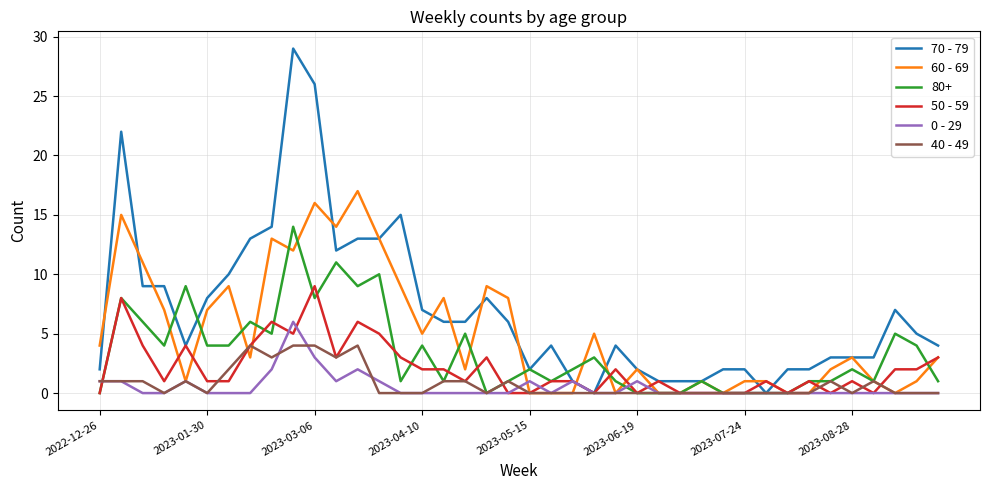

Rank the series by their maximum value, from lowest to highest.

40 - 49, 0 - 29, 50 - 59, 80+, 60 - 69, 70 - 79